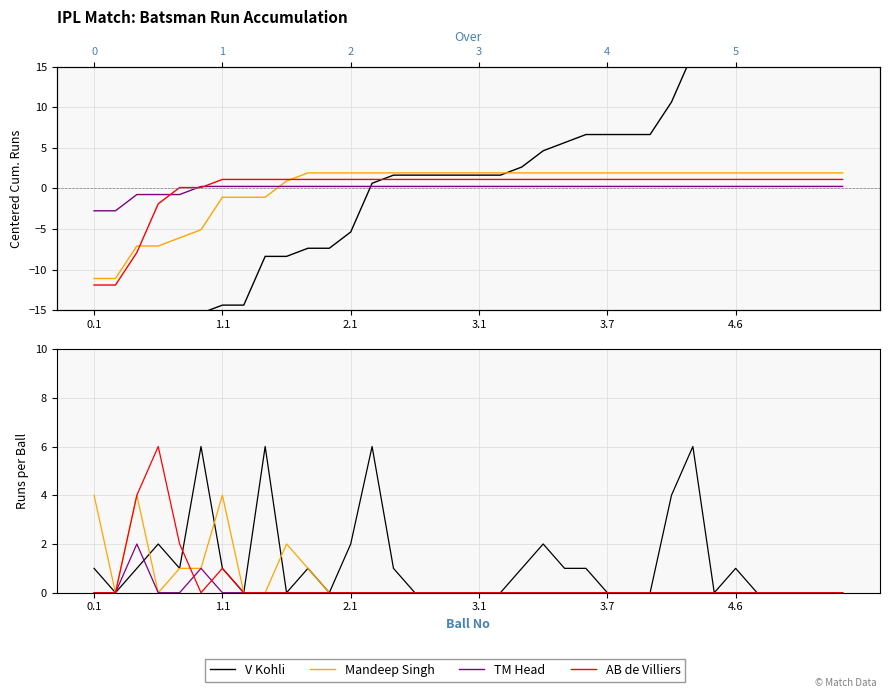

Is it true that TM Head equals 0 at 13?

True